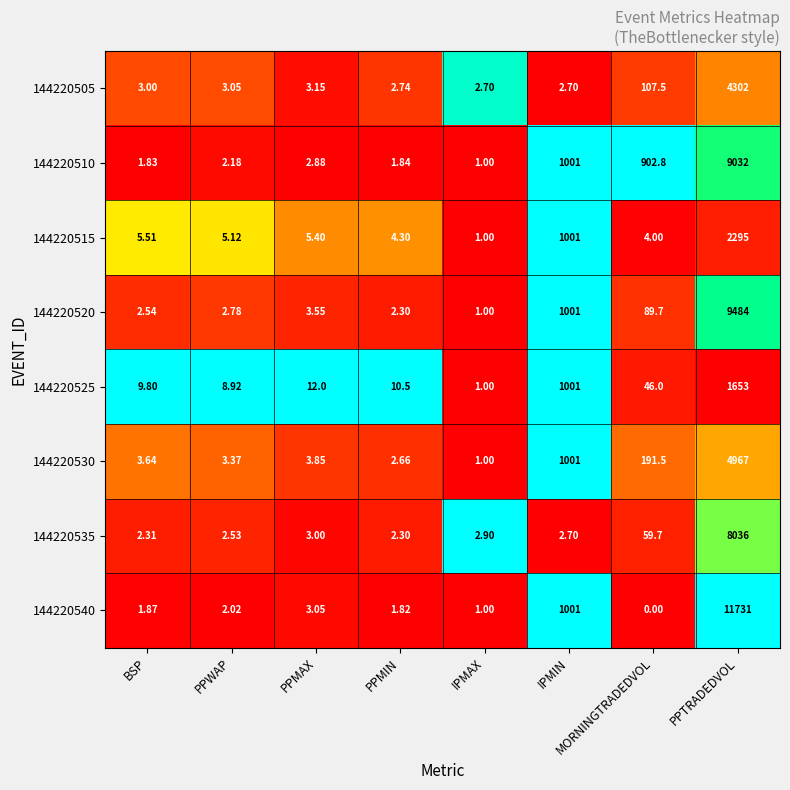

Is the value of 144220505 at IPMIN greater than the value of 144220520 at PPMIN?

Yes